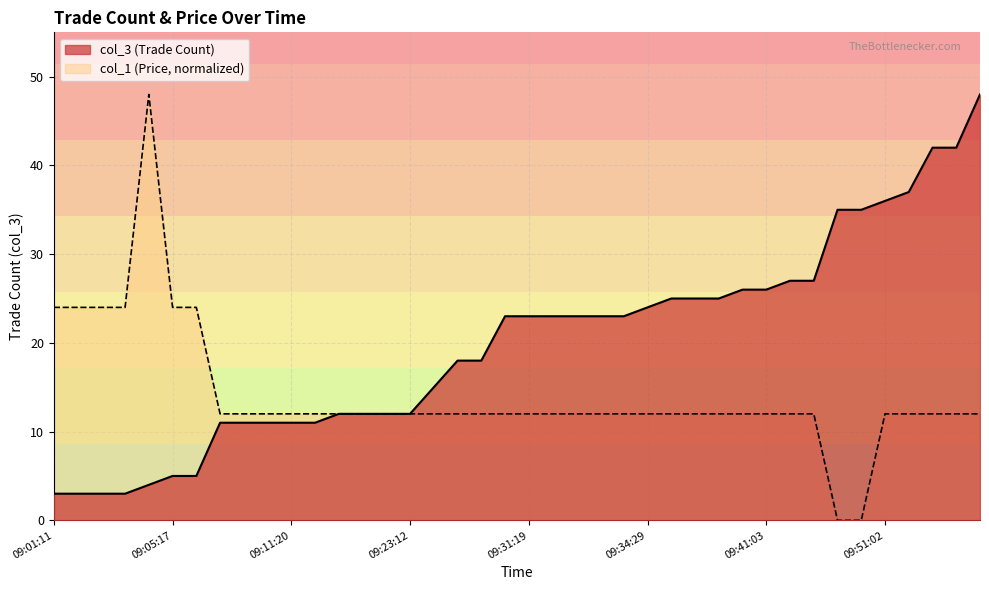

At which label does col_1 first exceed 12?

09:01:11